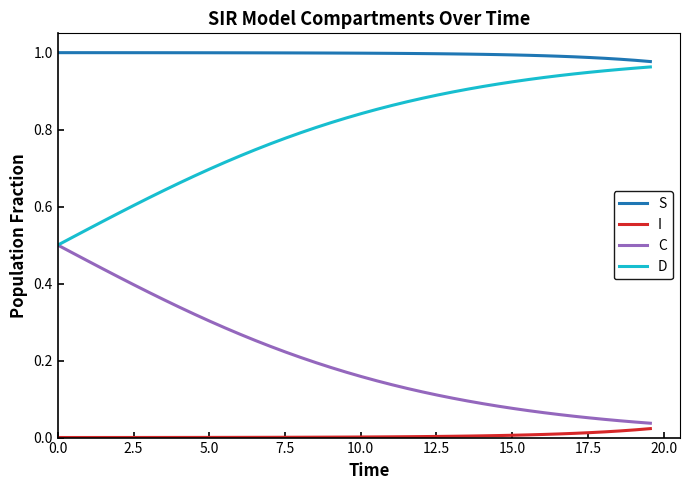

True or false: D and I cross at least once.

False